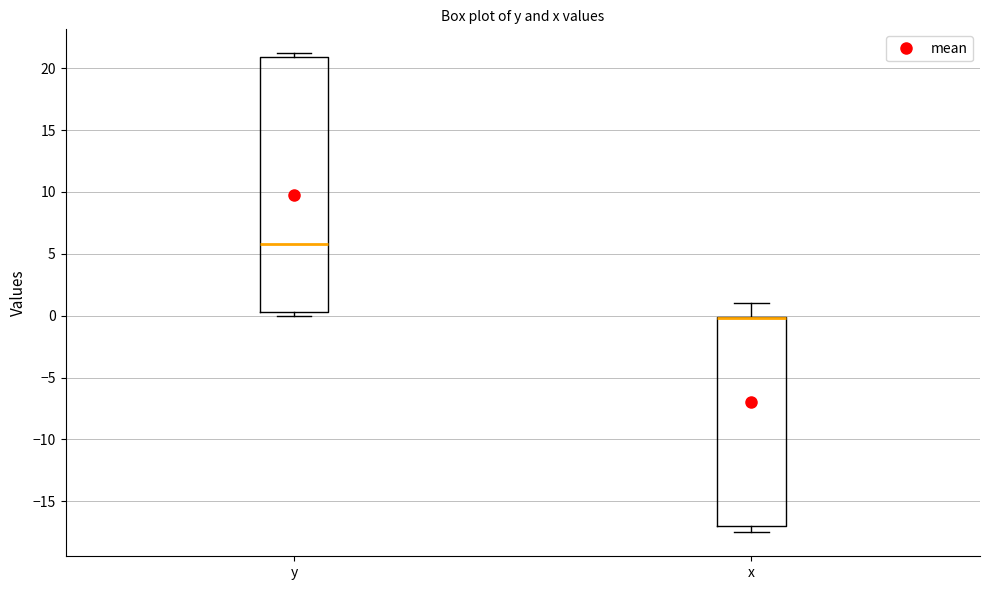

Comparing the boxes themselves (not the whiskers), which one is the tallest?

y